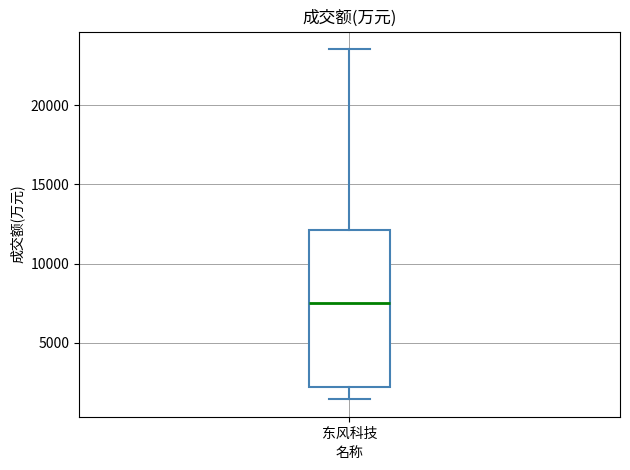

Transcribe this box plot: give where the median line is, the range the box spans, and where the two whiskers end, as read against the y-axis. The values are not printed on the chart, so give them approximately, as read against the axis.

median 7500, box 2000 to 12000, whiskers 1500 to 23500